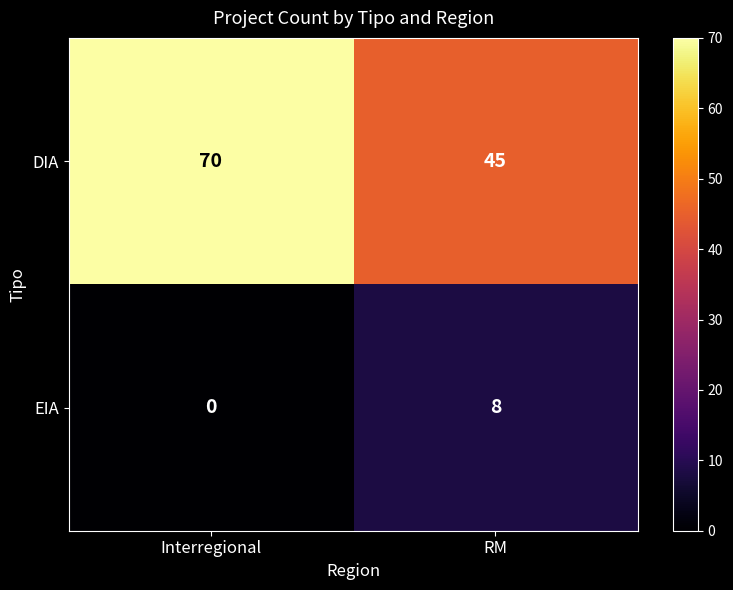

At which label is EIA closest to 4?

Interregional